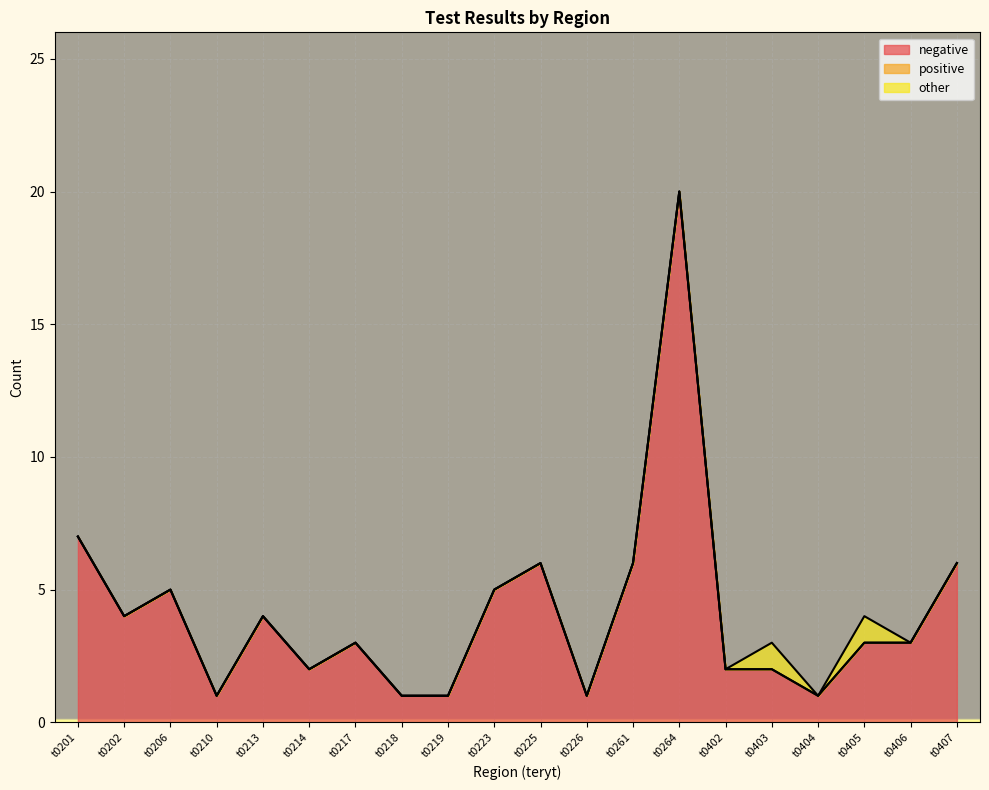

True or false: negative and positive cross at least once.

False